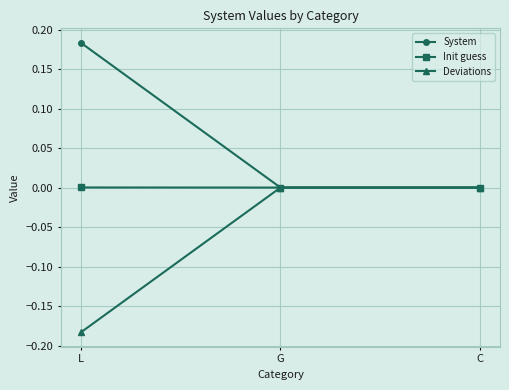

Which series has the largest total across all categories?

System